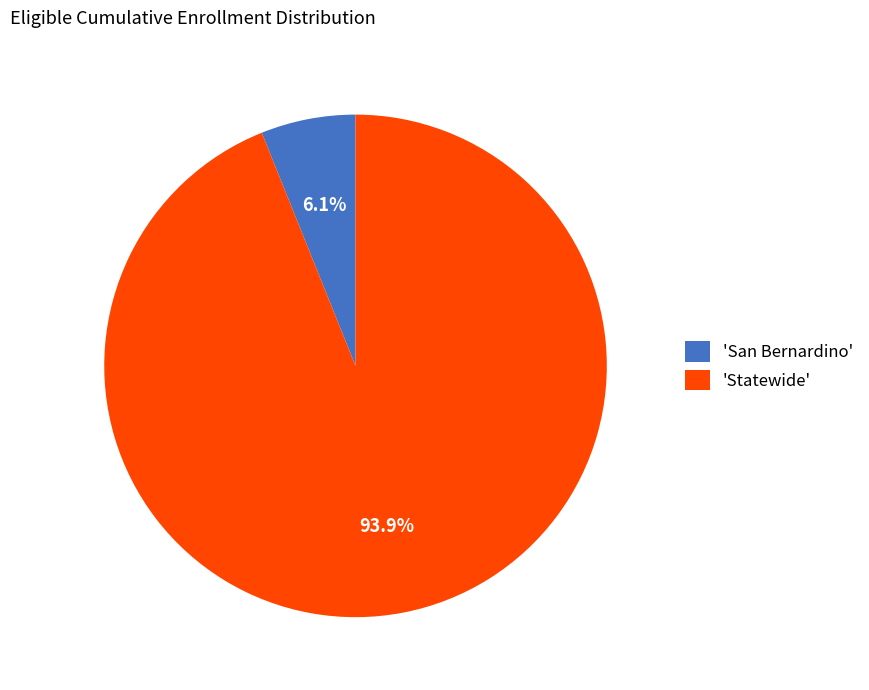

Approximately how many times larger is the value at 'Statewide' compared to 'San Bernardino'?

15.4